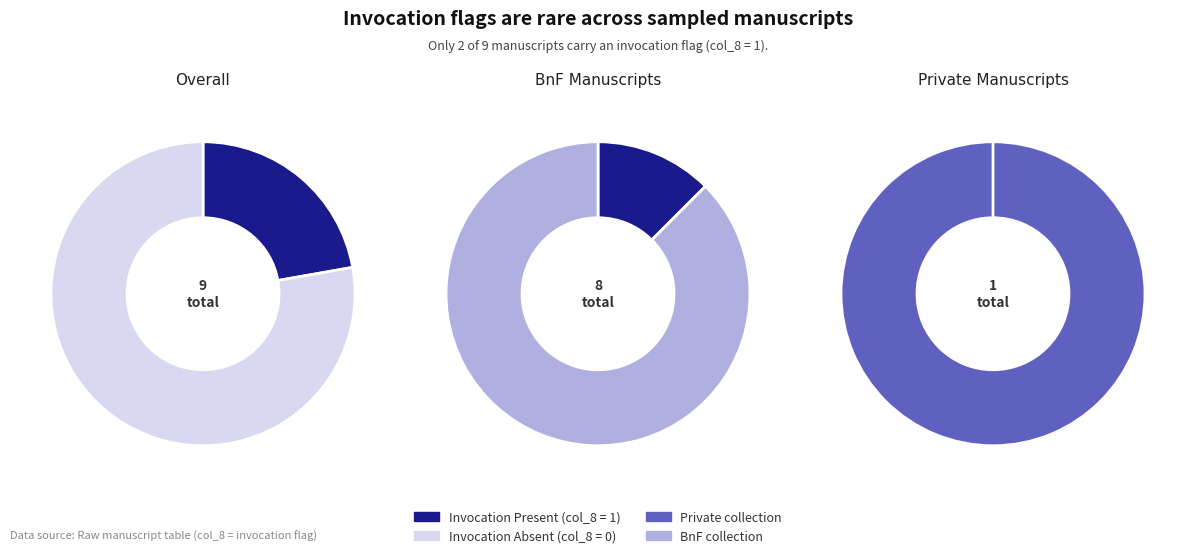

Is it true that Bernolle 1 (Ñāṉanaṭcēttiramālai) is 44% of the pie?

False